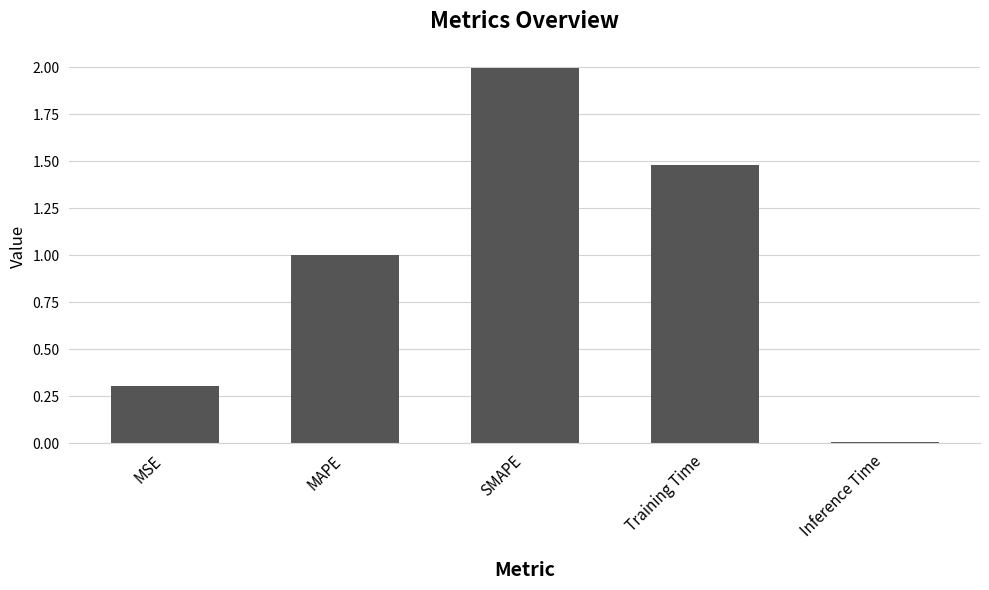

Rank the categories by value from highest to lowest.

SMAPE, Training Time, MAPE, MSE, Inference Time